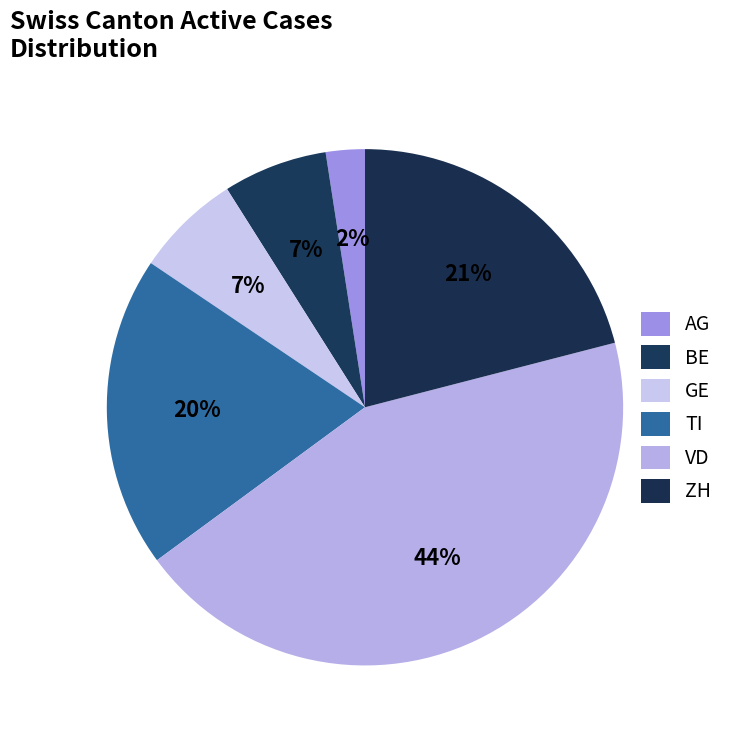

The TI slice represents 26% of the pie. True or false?

False